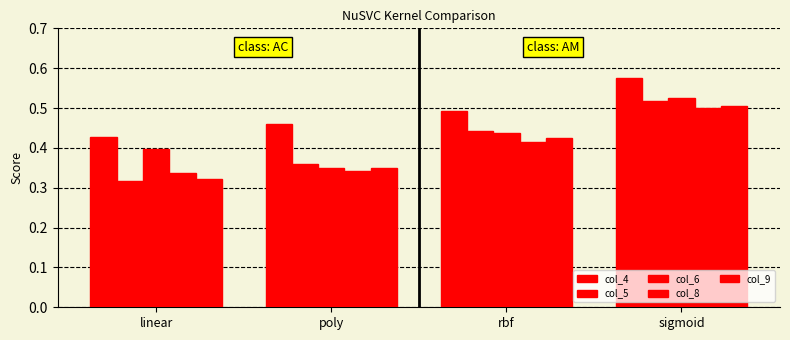

Does the chart contain stacked bars?

No